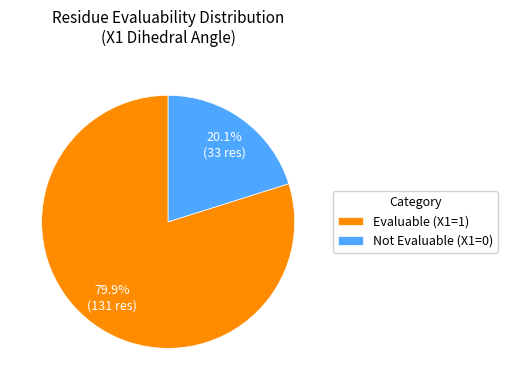

Rank the categories by value from highest to lowest.

Evaluable (X1=1), Not Evaluable (X1=0)